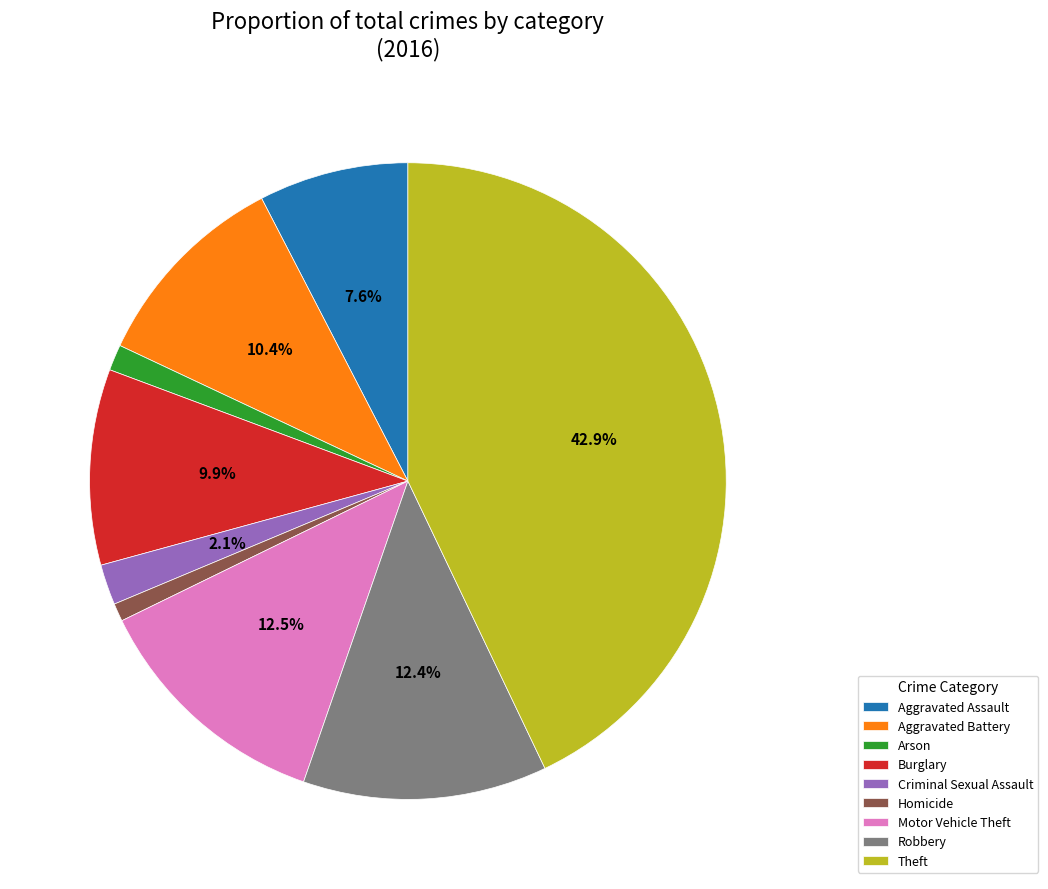

Is it true that Motor Vehicle Theft is 20% of the pie?

False